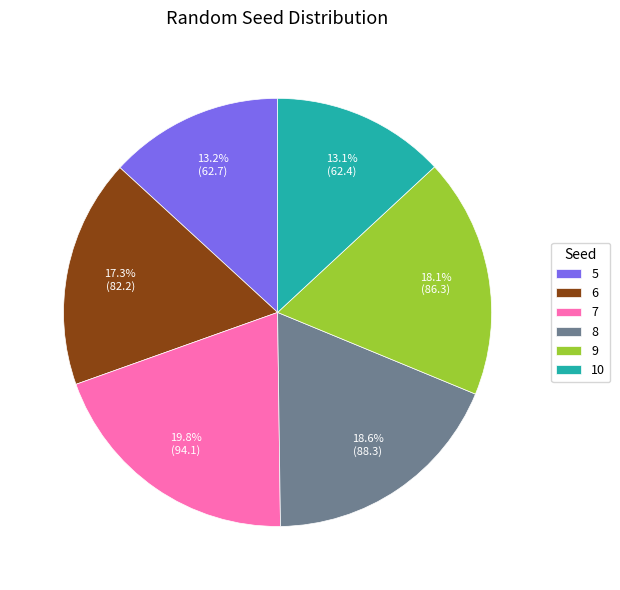

Which category has the biggest portion of the pie?

7